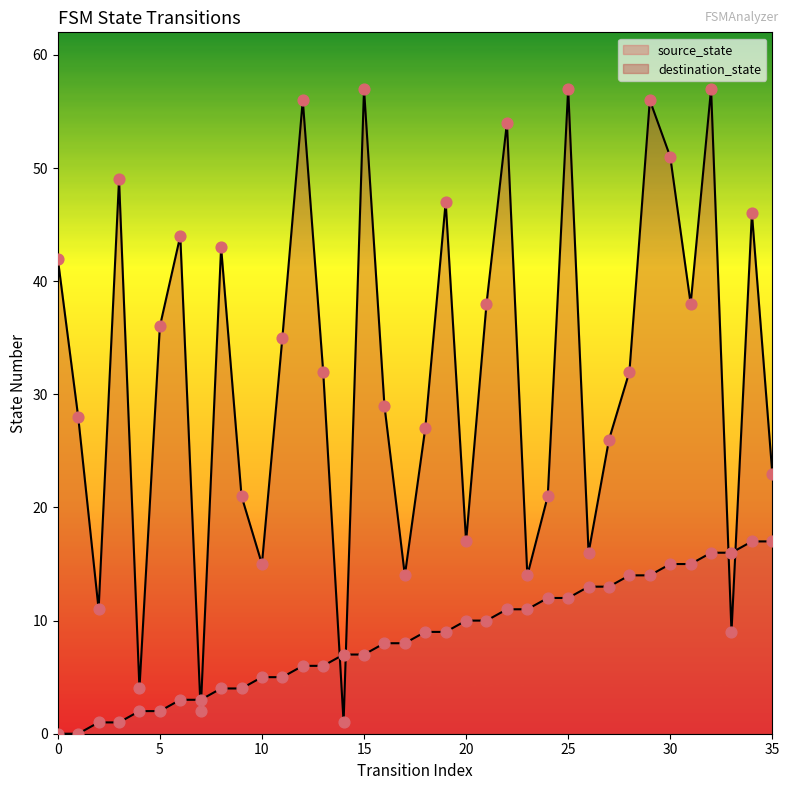

Which series has the largest Y range (max minus min)?

destination_state